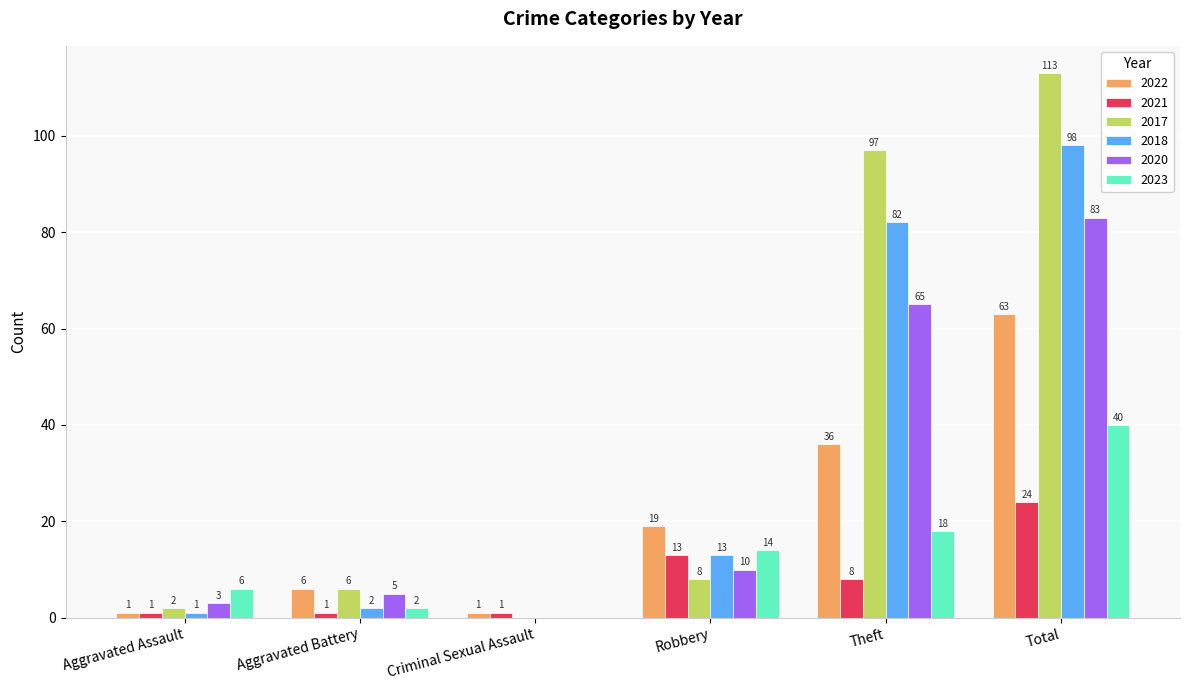

What is the total value across all series at Criminal Sexual Assault?

2